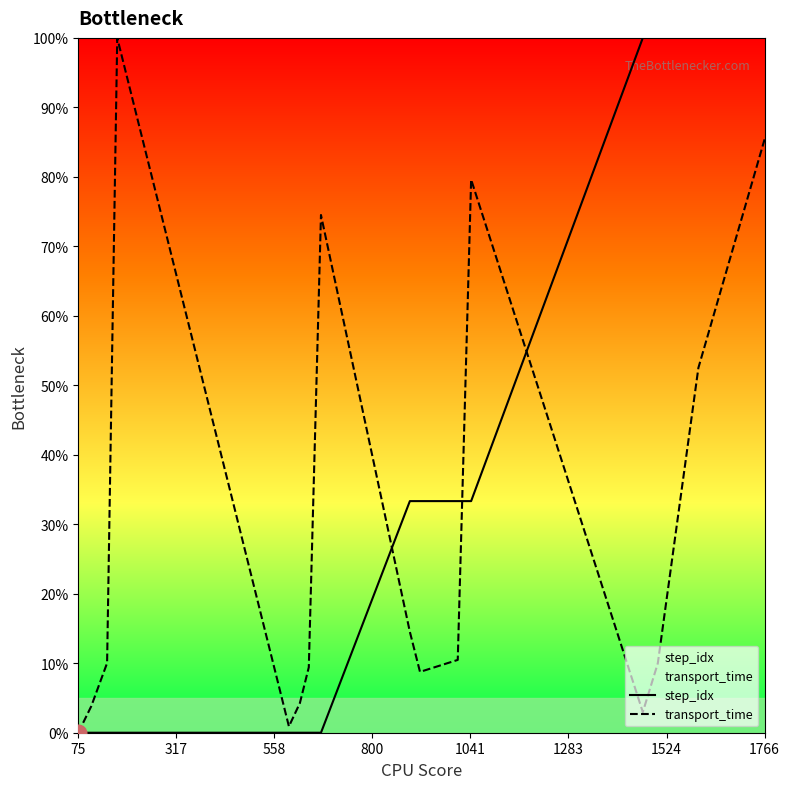

What is the difference between the maximum and minimum values in the step_idx series?

1.0